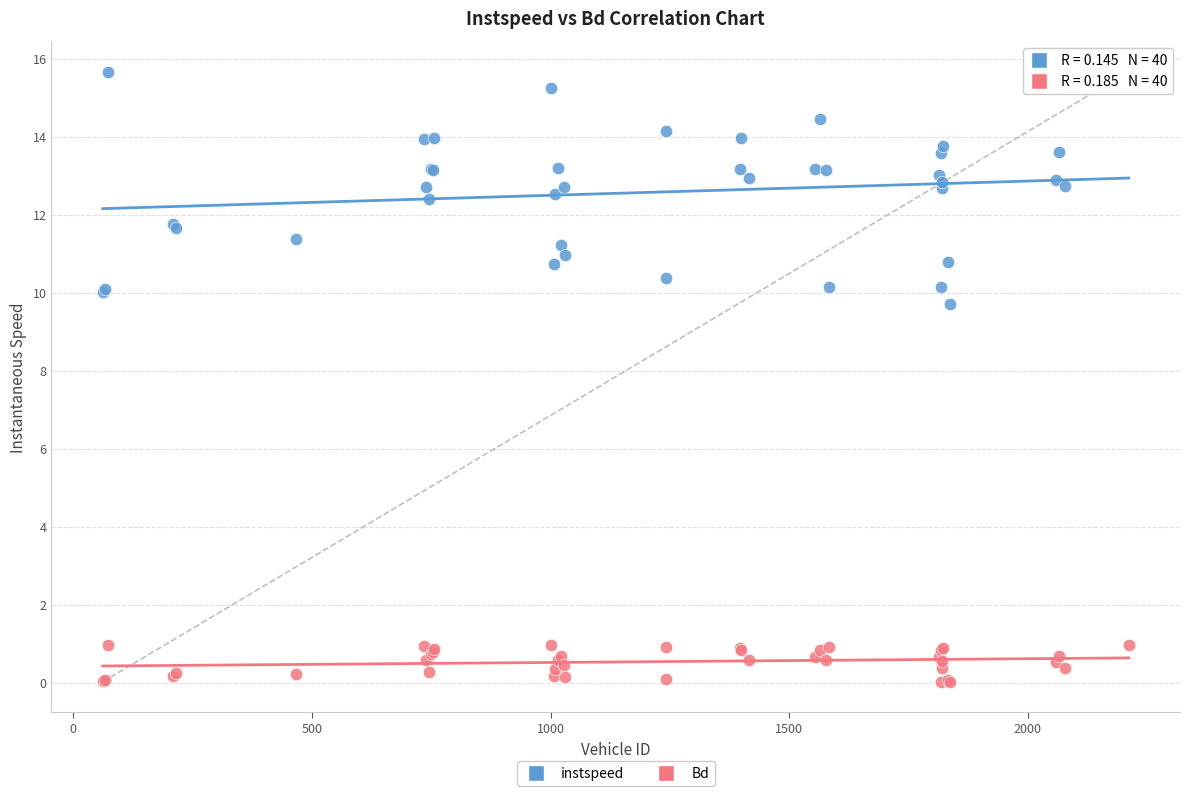

What are all the series names shown in the legend?

instspeed, Bd